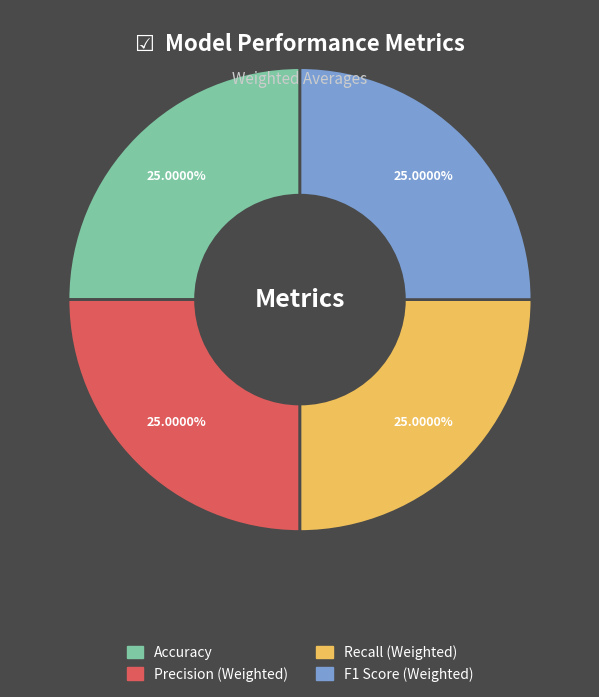

To the nearest percent, what percentage of the pie is Accuracy?

25%